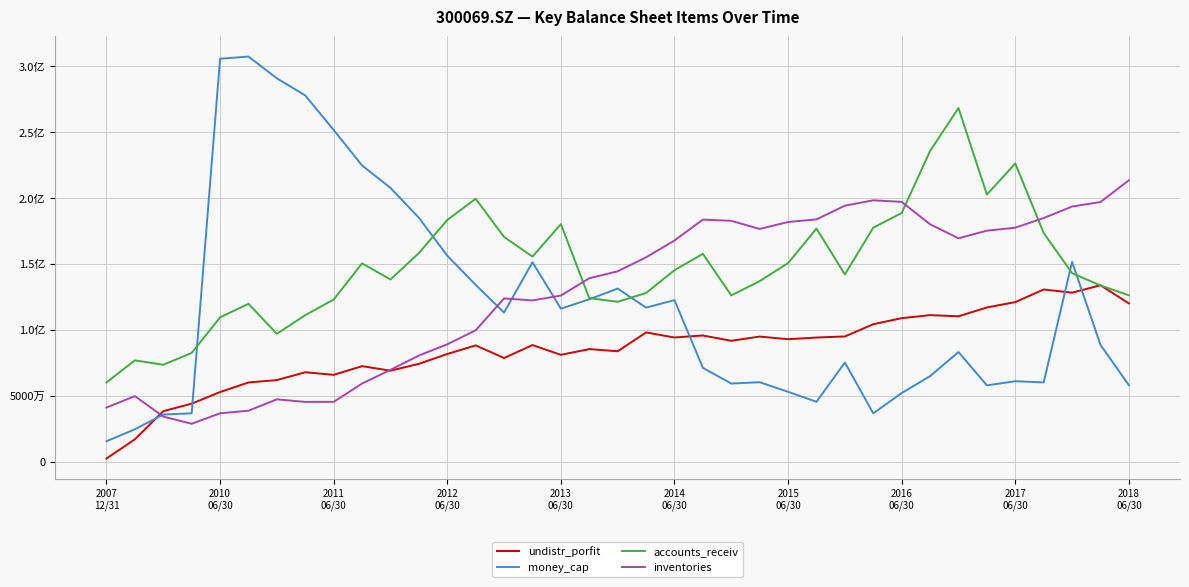

True or false: undistr_porfit has more than 0 points higher than both neighbors.

True